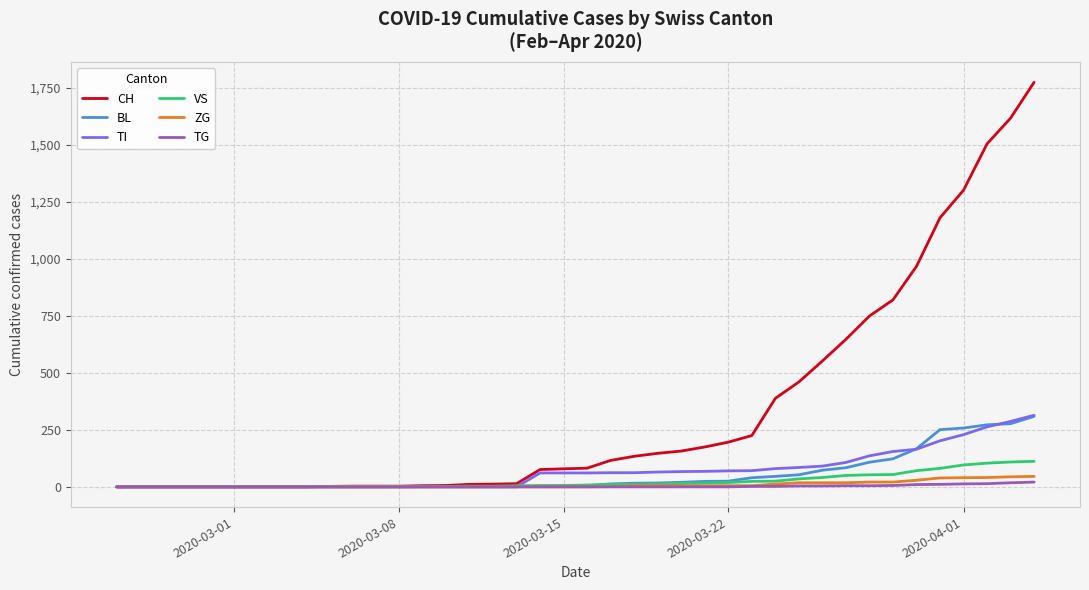

Which series has the largest total across all categories?

CH